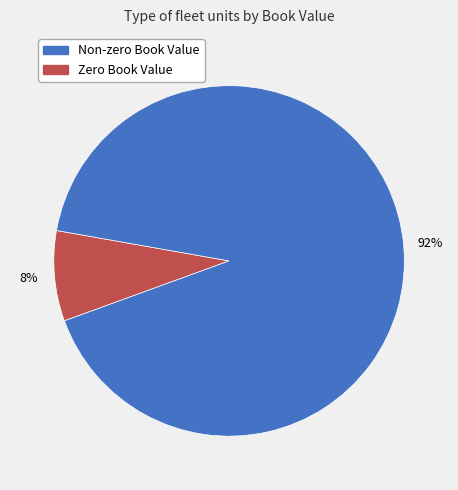

Is there a majority slice in this chart?

Yes